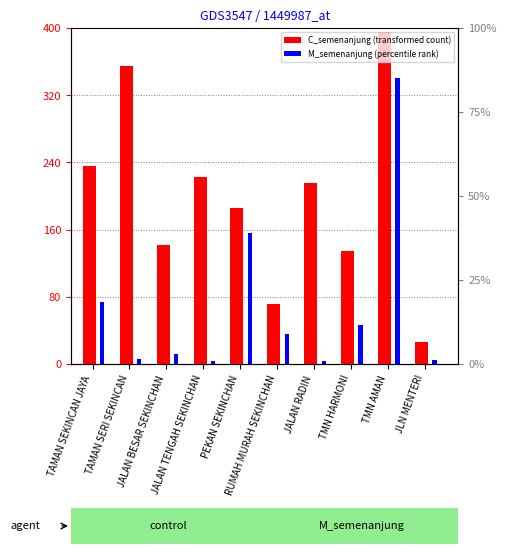

What is the total value across all series at JALAN BESAR SEKINCHAN?

154